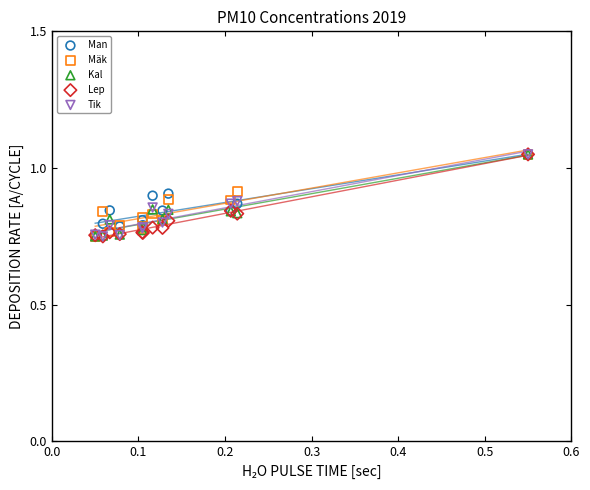

What are all the series names shown in the legend?

Man, Mäk, Kal, Lep, Tik